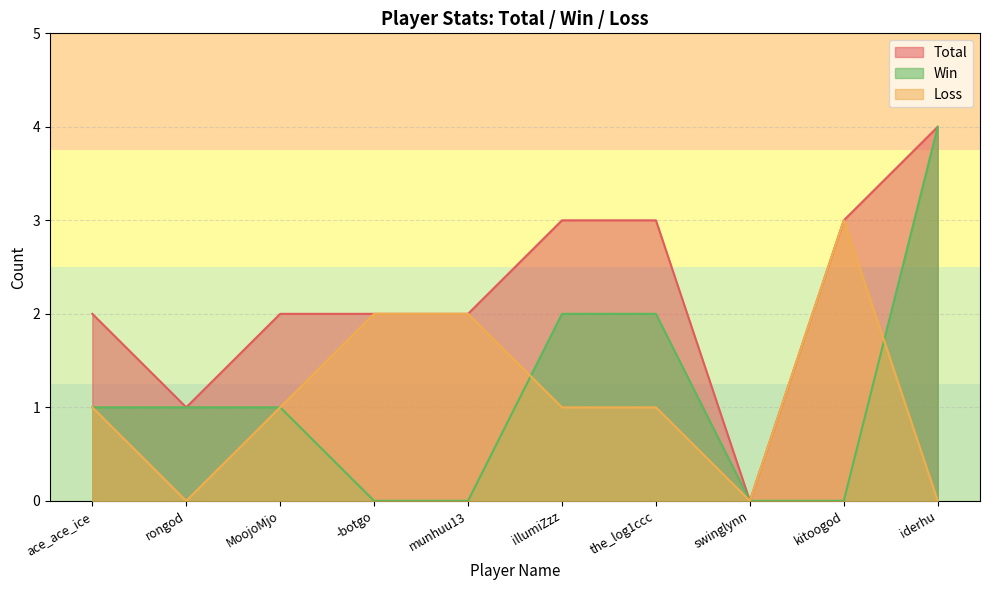

Which series has the largest range (max minus min)?

Total